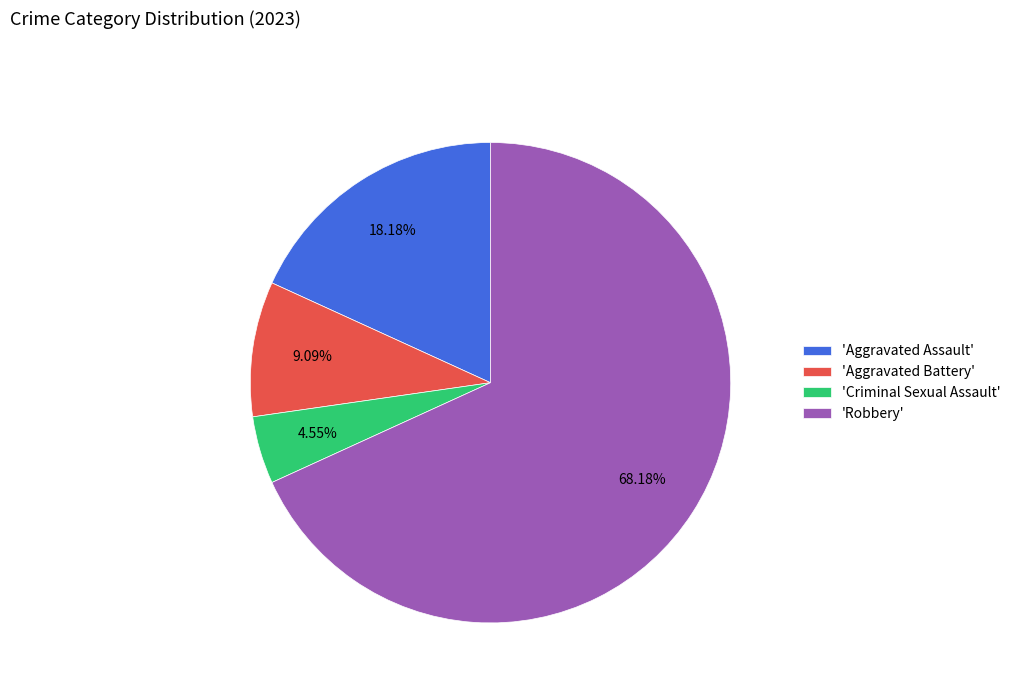

Which has a higher value, 'Criminal Sexual Assault' or 'Robbery'?

'Robbery'